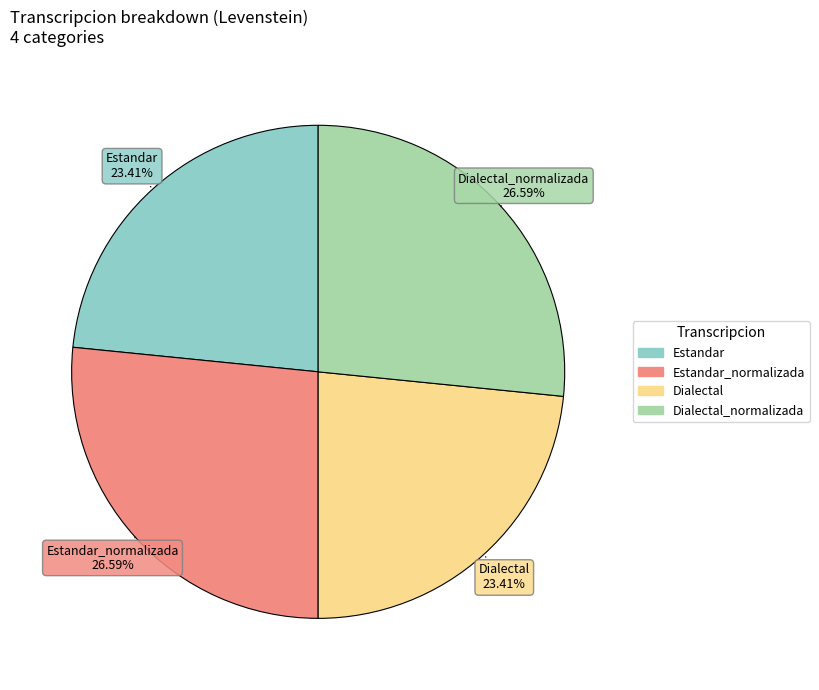

Does any single category account for the majority?

No